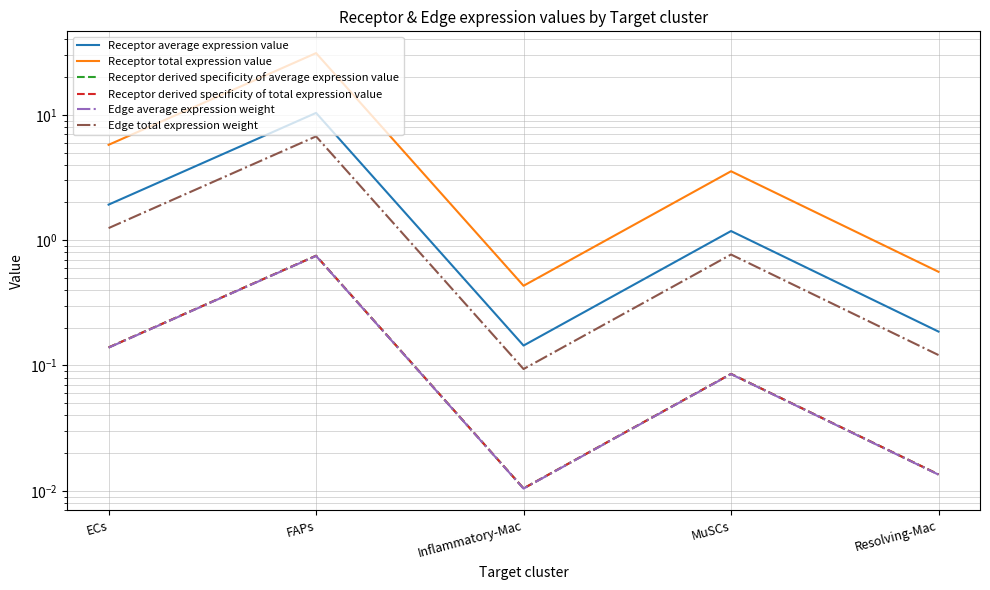

List the series in order of their peak value, highest first.

Receptor total expression value, Receptor average expression value, Edge total expression weight, Receptor derived specificity of average expression value, Receptor derived specificity of total expression value, Edge average expression weight